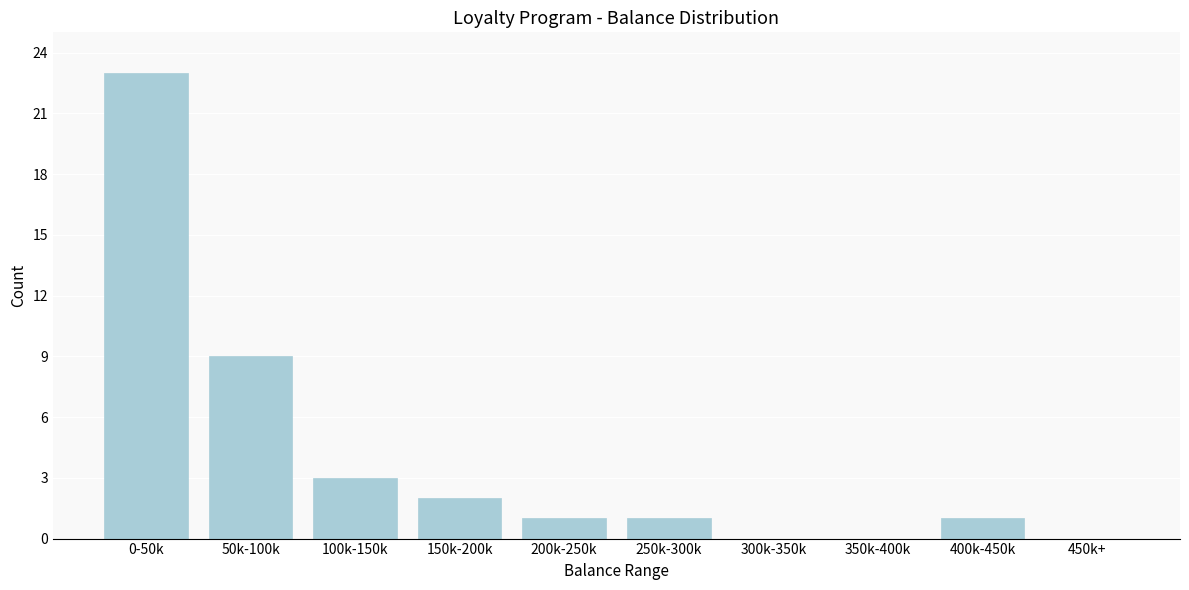

Reading left to right, transcribe all the data shown in this chart.

0-50k=23	50k-100k=9	100k-150k=3	150k-200k=2	200k-250k=1	250k-300k=1	300k-350k=0	350k-400k=0	400k-450k=1	450k+=0